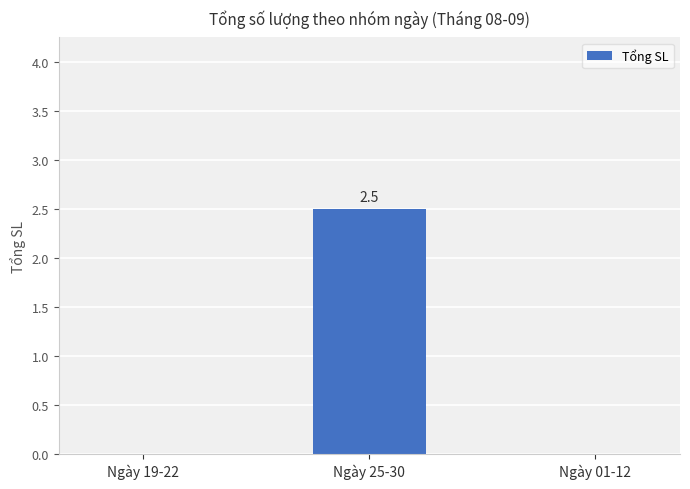

What is the change in value from Ngày 19-22 to Ngày 25-30?

+2.5